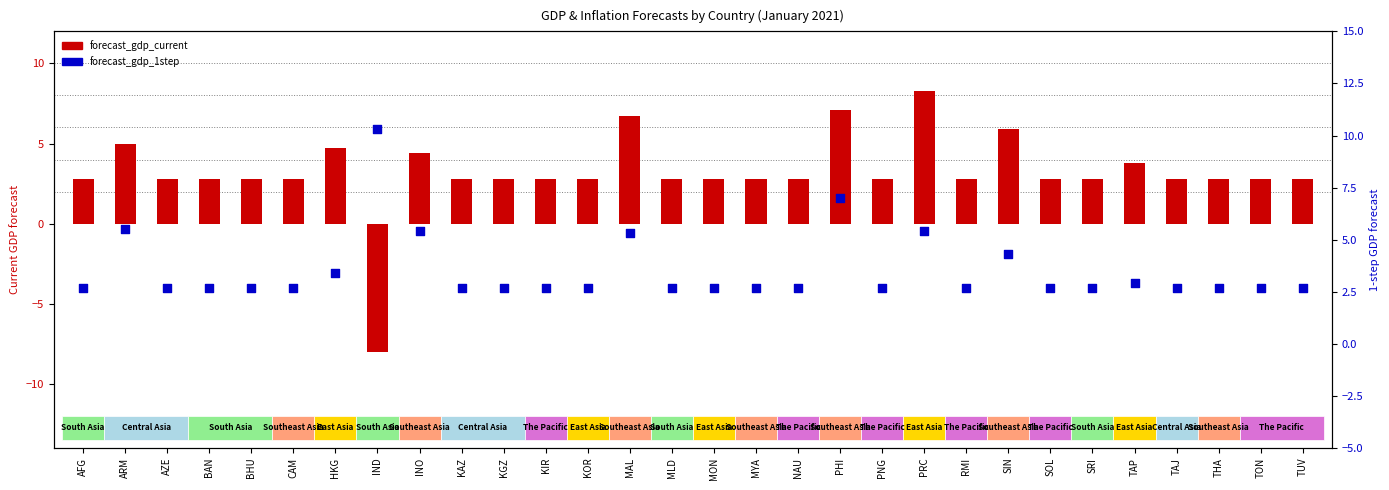

Which series has the largest Y range (max minus min)?

forecast_gdp_current